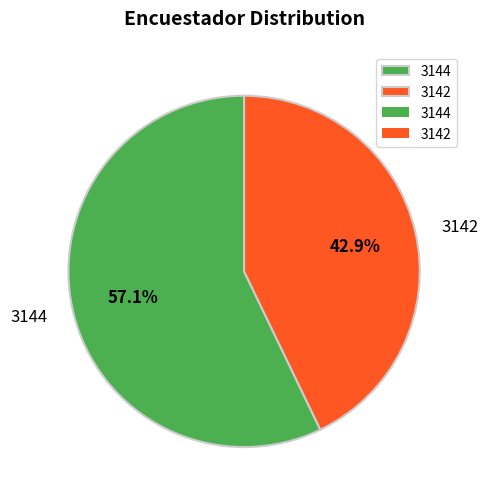

The 3142 slice represents 43% of the pie. True or false?

True